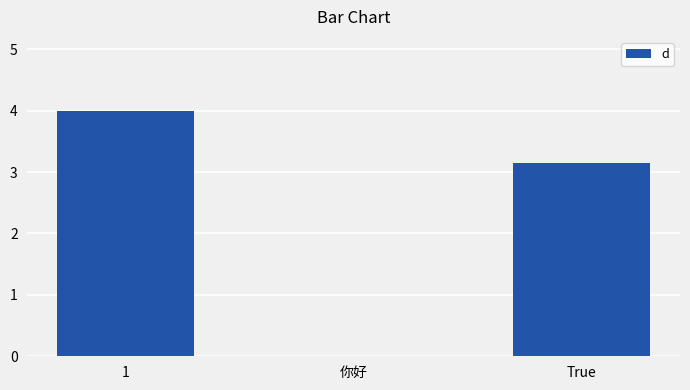

What is the change in value from 你好 to True?

+3.1